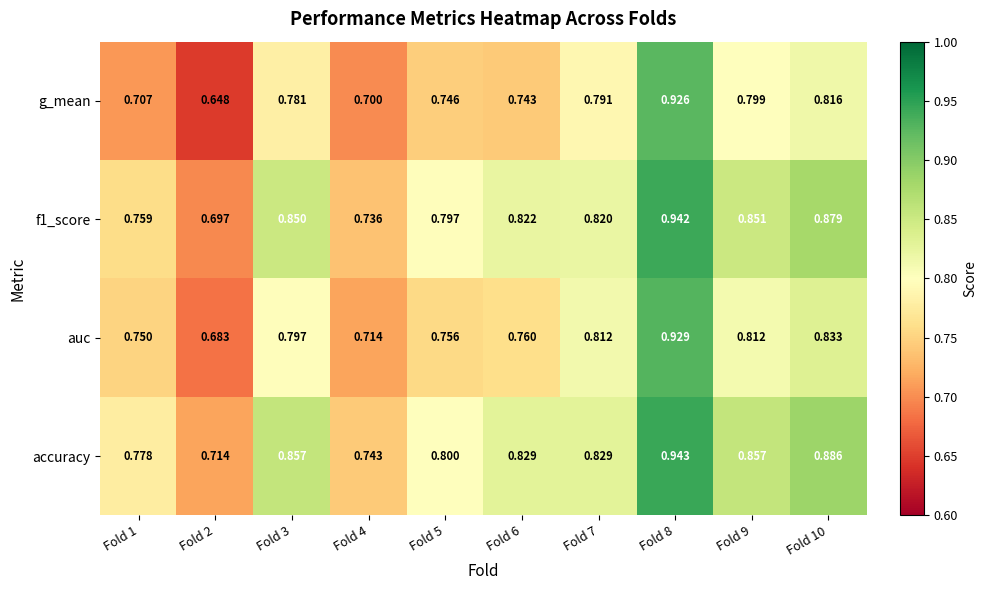

Is the value of g_mean at Fold 8 greater than the value of accuracy at Fold 8?

No